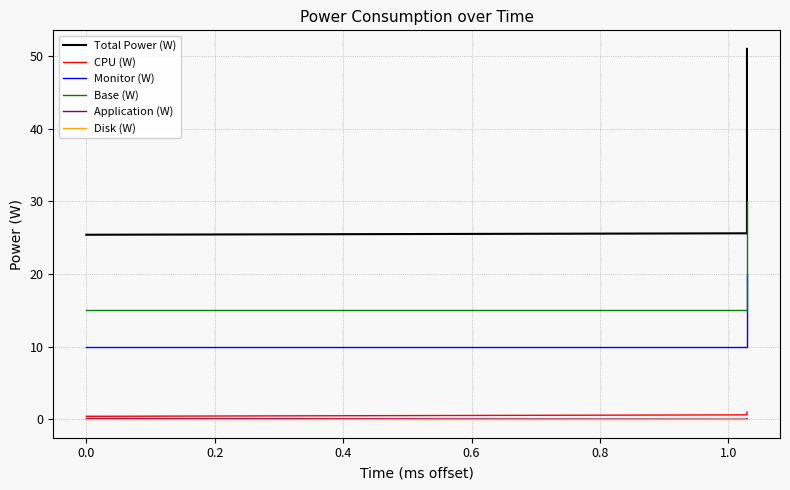

Reading right to left, list all the values displayed in this chart.

Total Power (W): 51.0	25.6	25.4
CPU (W): 1.0	0.6	0.4
Monitor (W): 20.0	10.0	10.0
Base (W): 30.0	15.0	15.0
Application (W): 0.1	0.0	0.1
Disk (W): 0.0	0.0	0.0